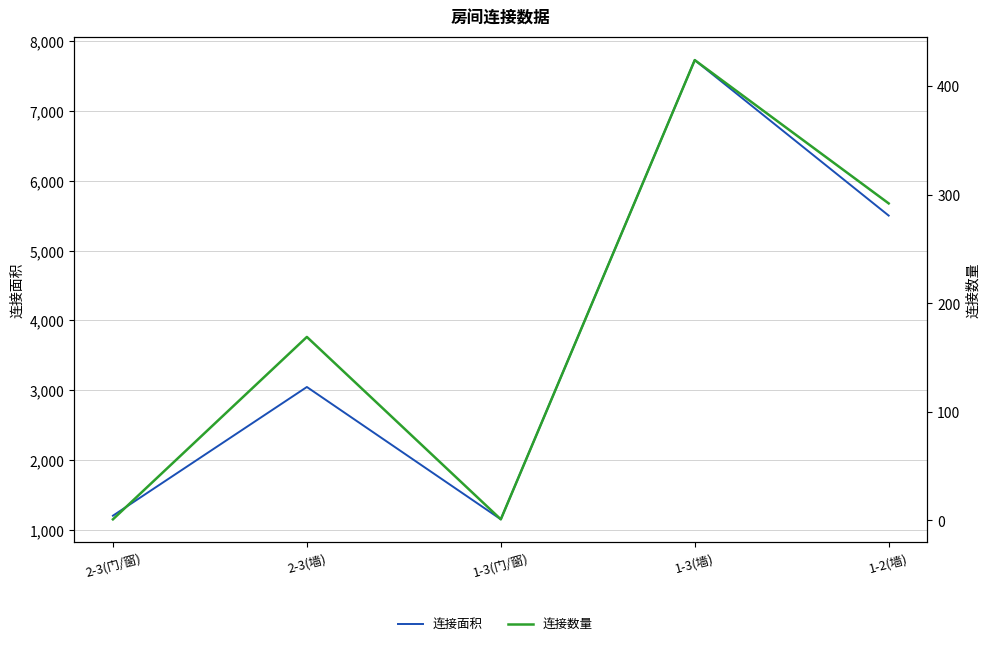

What is the difference between the highest and lowest values at 2-3(墙)?

2876